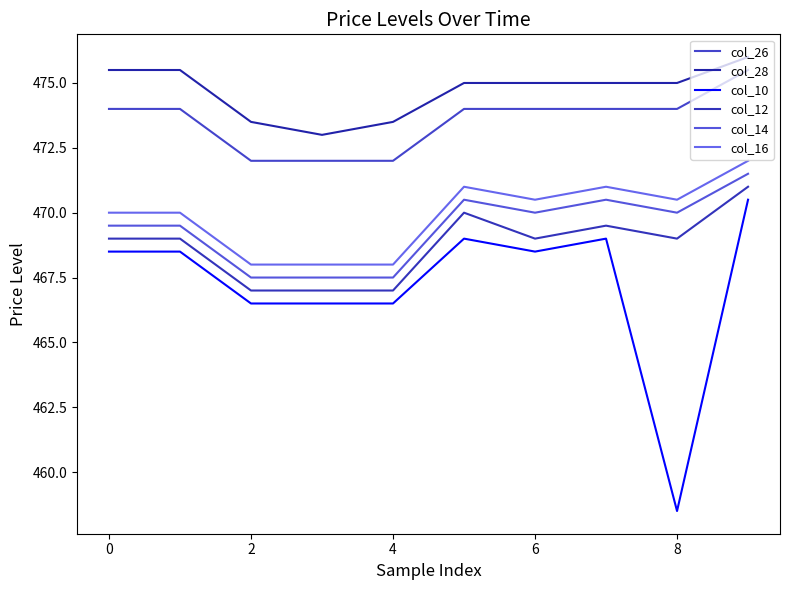

What is the greatest value displayed?

476.0